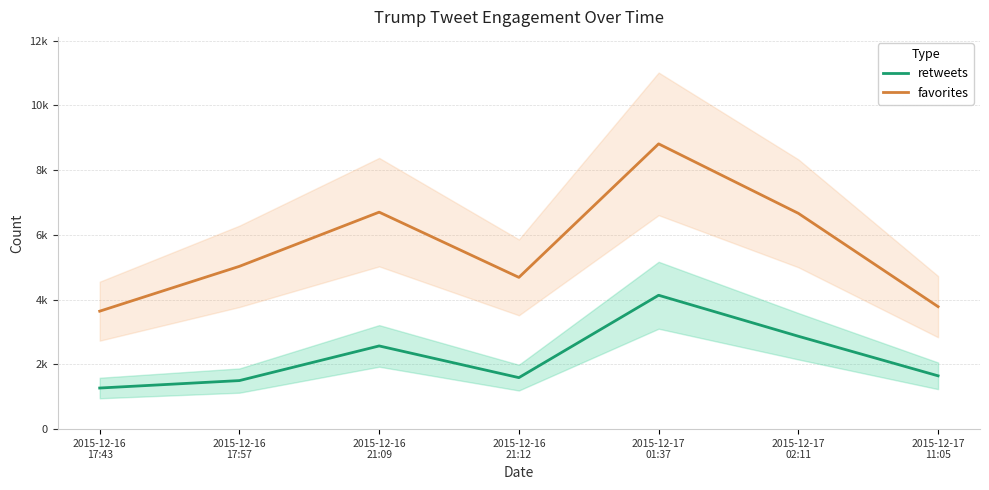

What is the difference between the maximum and minimum values in the retweets series?

2865